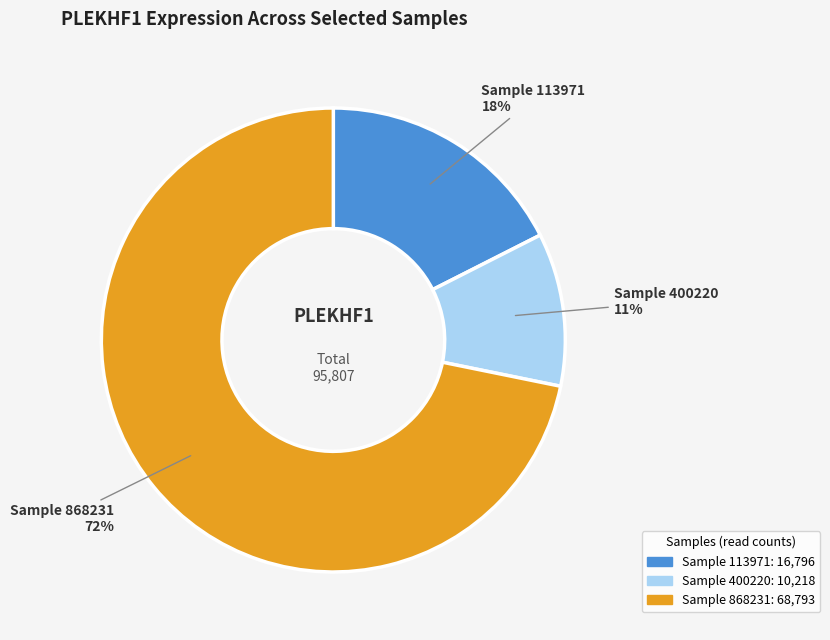

Is there any slice that represents more than half of the pie?

Yes